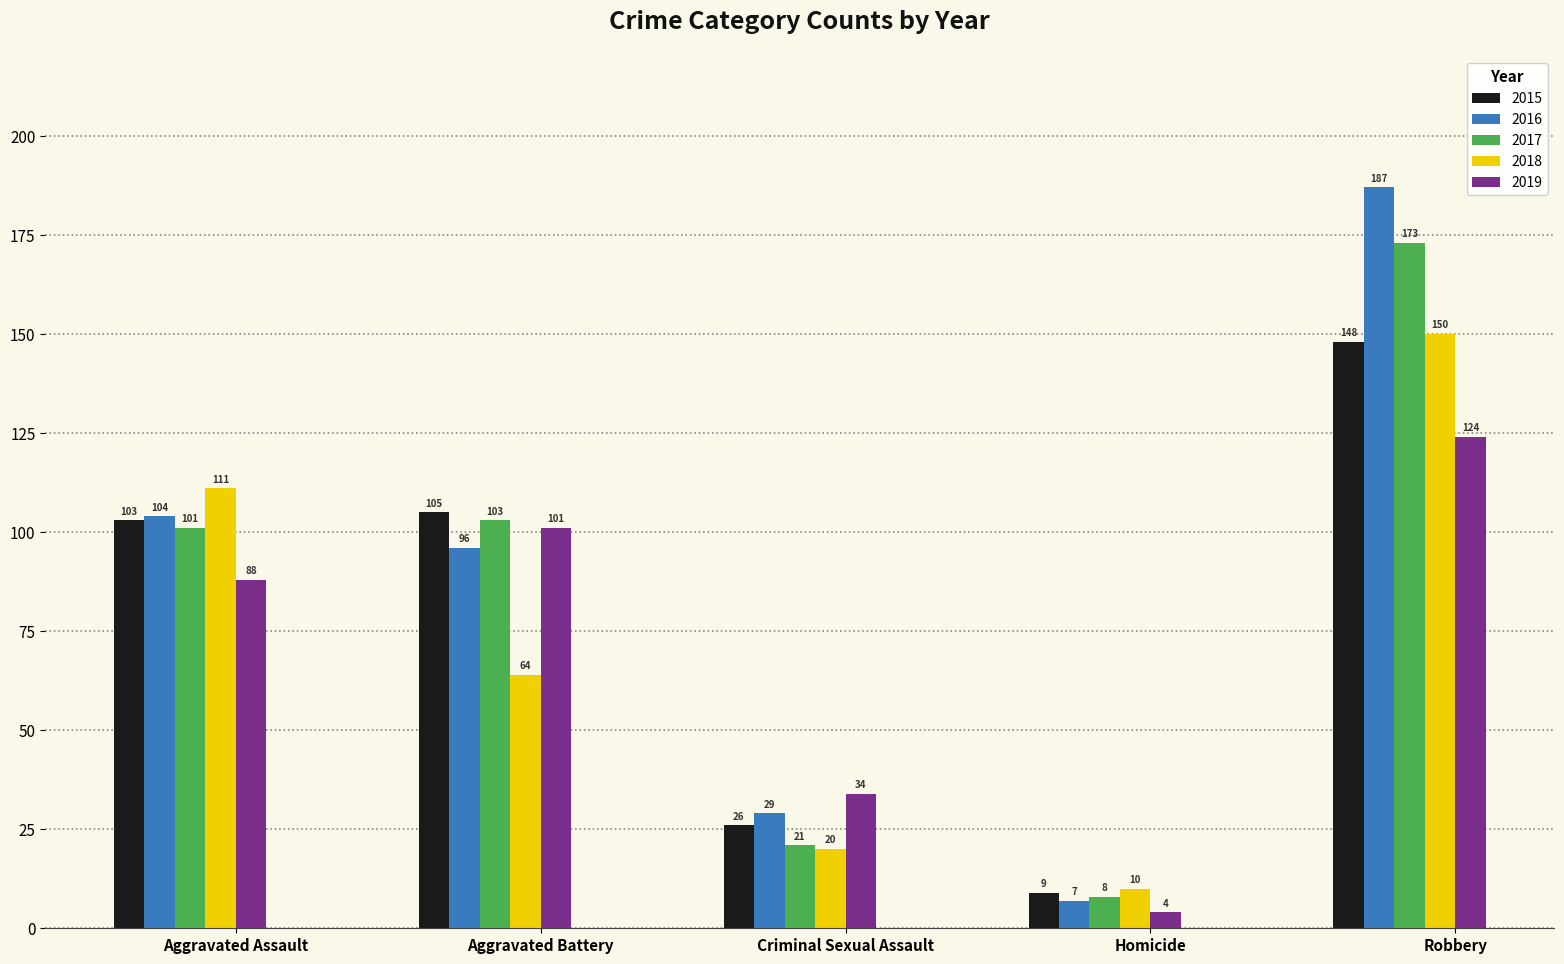

List the labels in order of 2016 value, largest first.

Robbery, Aggravated Assault, Aggravated Battery, Criminal Sexual Assault, Homicide